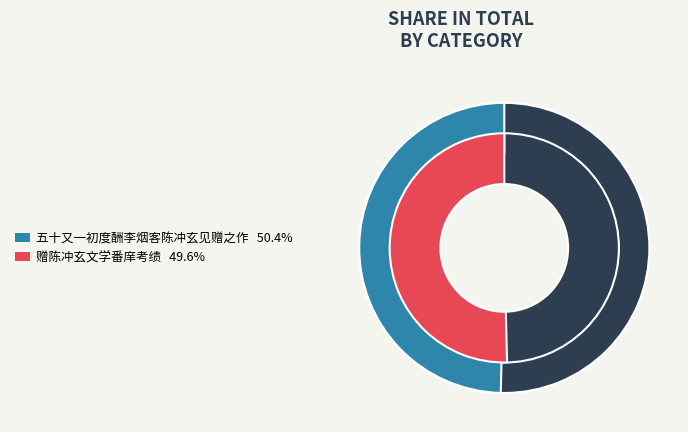

How many segments does this pie chart have?

2